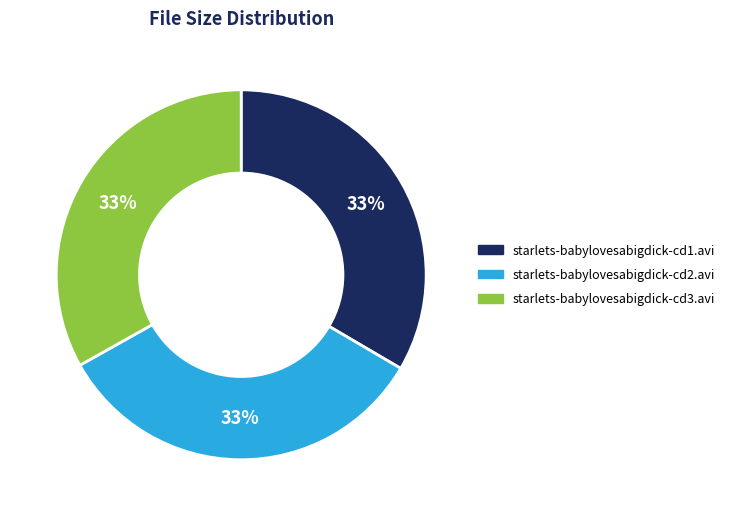

What percentage is the starlets-babylovesabigdick-cd3.avi slice, to the nearest percent?

33%